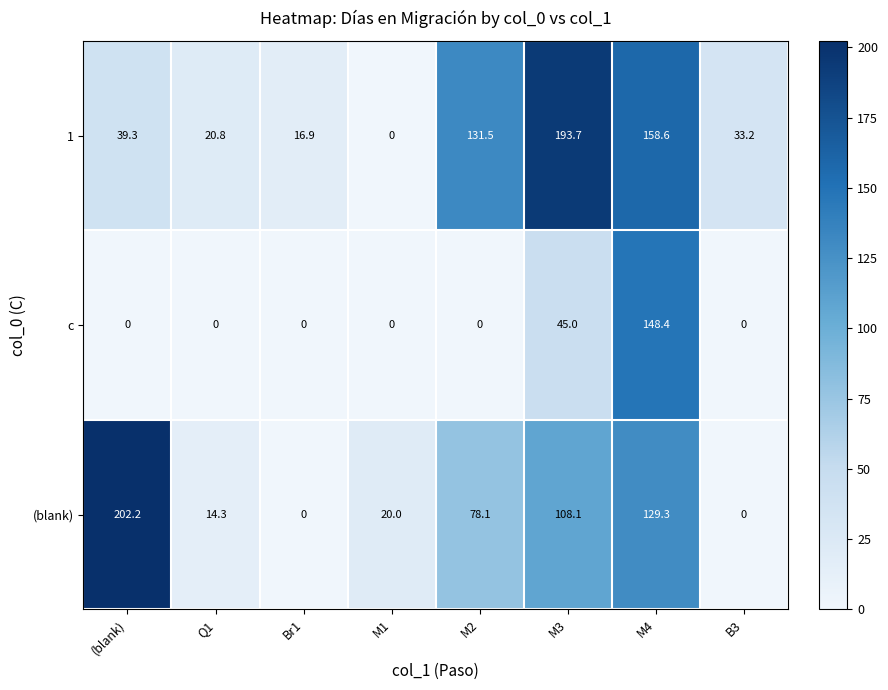

How many positive values does the 1 series have?

7